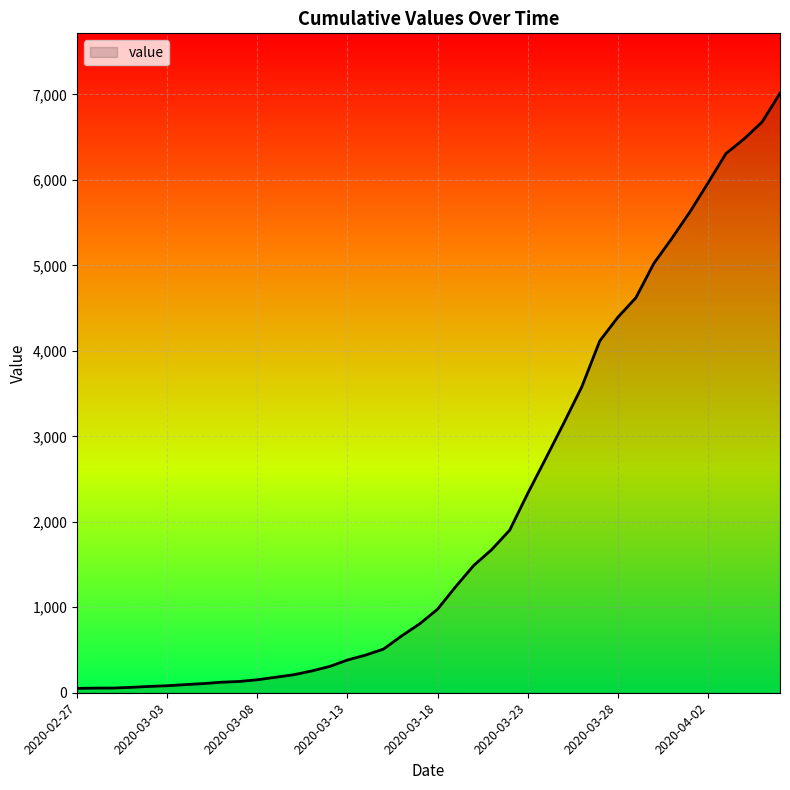

What is the minimum value shown in the chart?

51